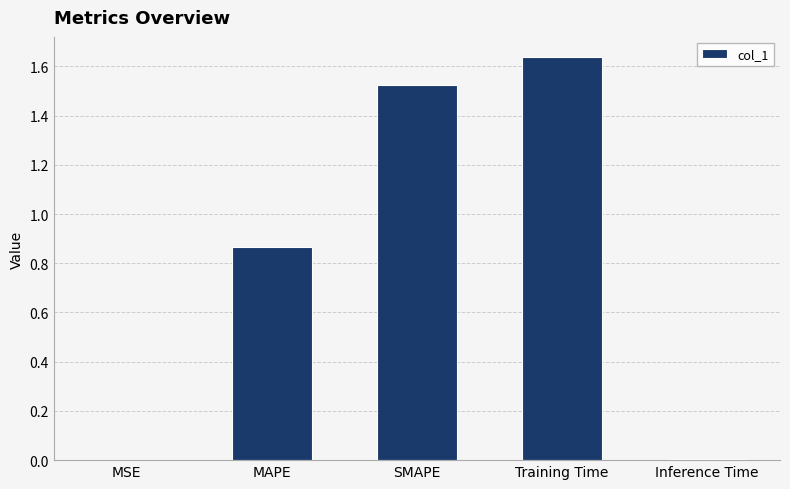

Which has a higher value, Inference Time or Training Time?

Training Time